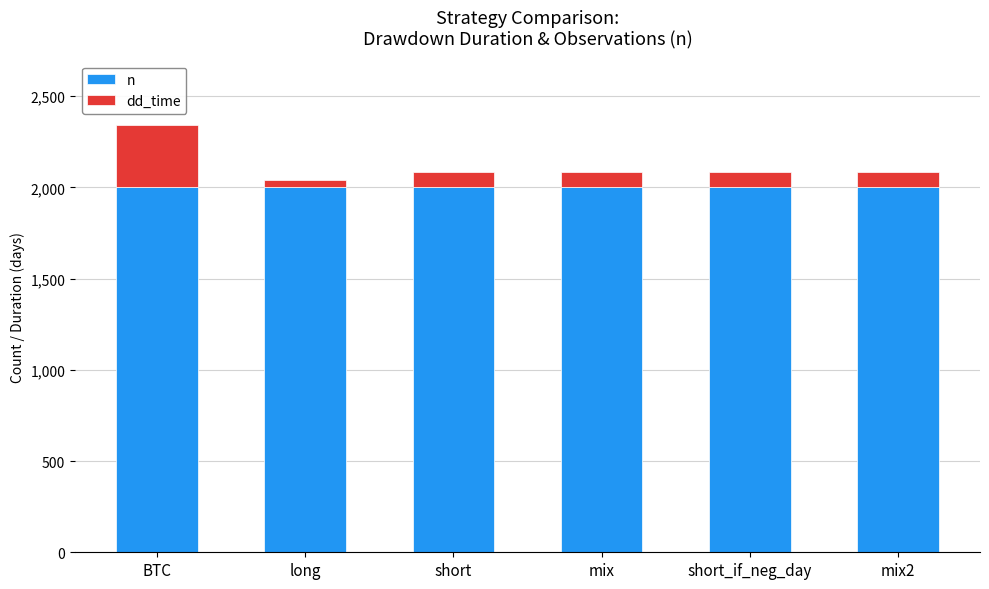

Count the number of categories in the chart.

6